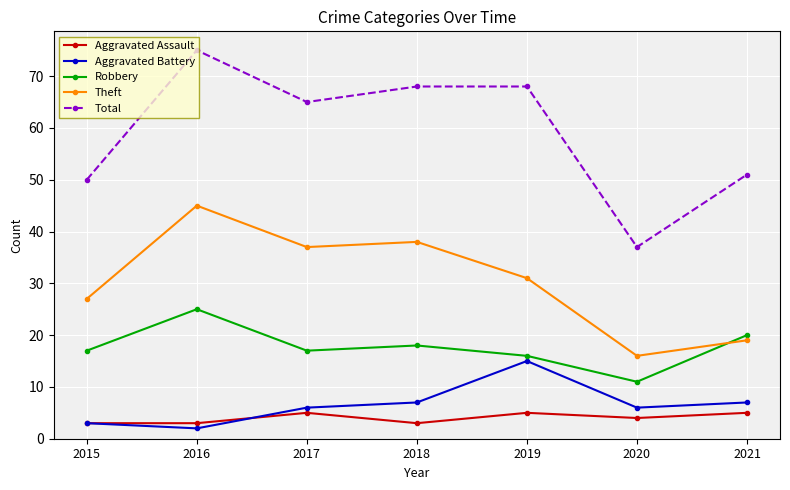

How many data points in Theft are less than 31?

3